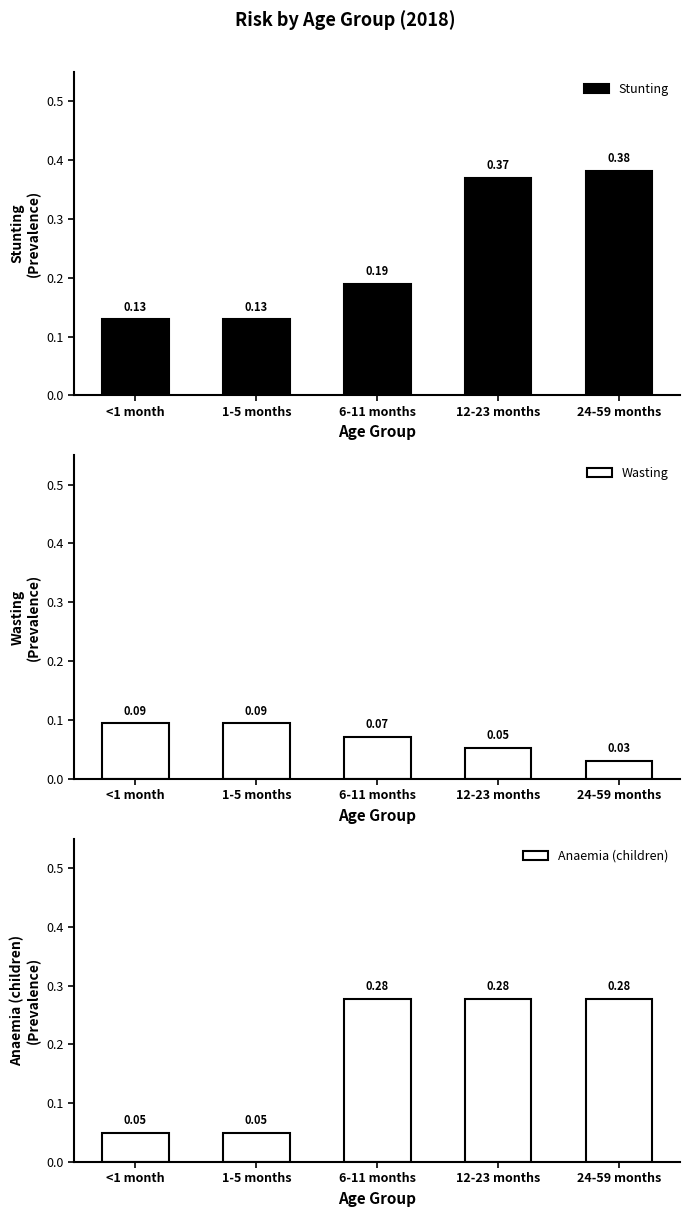

How many bars are there in each group?

3